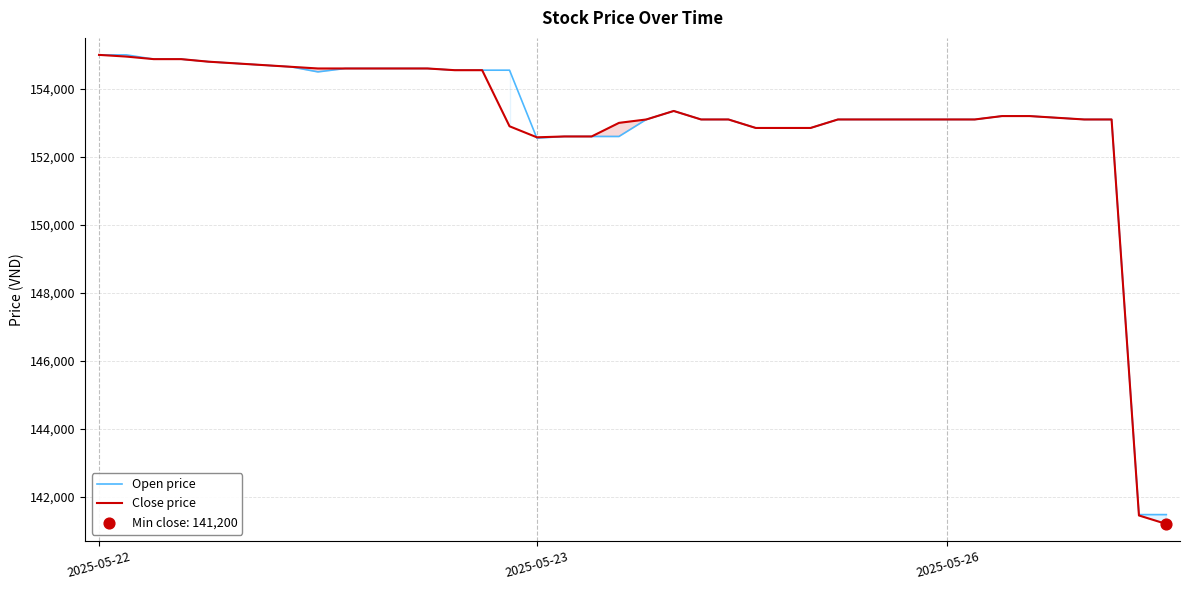

Which series reaches the maximum Y coordinate?

Open price